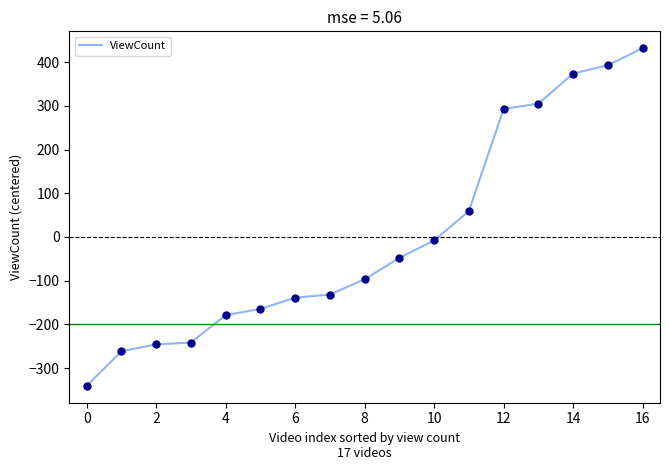

What is the difference between the maximum and minimum values?

773.0